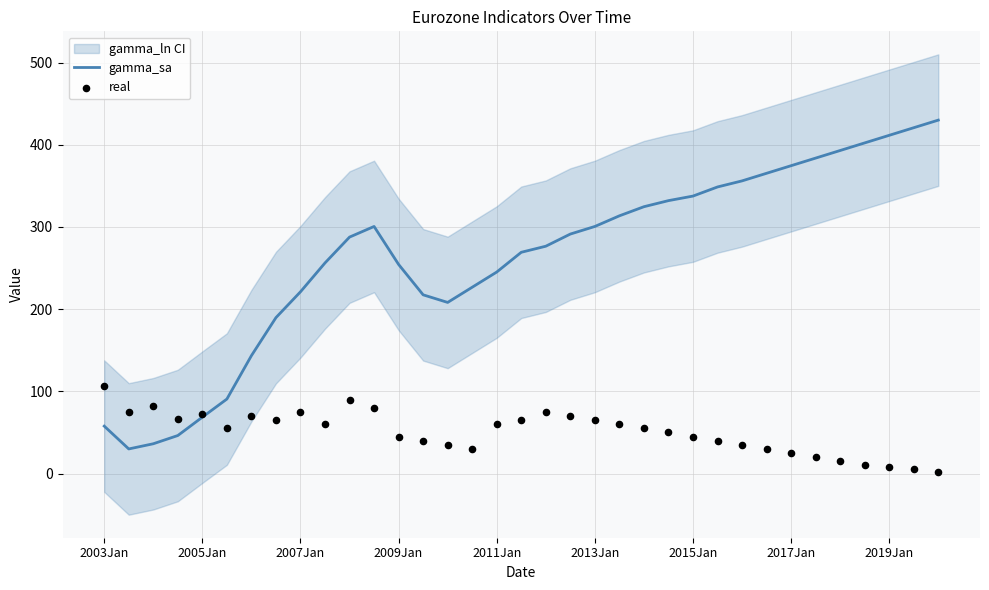

Which series has the largest Y range (max minus min)?

gamma_sa